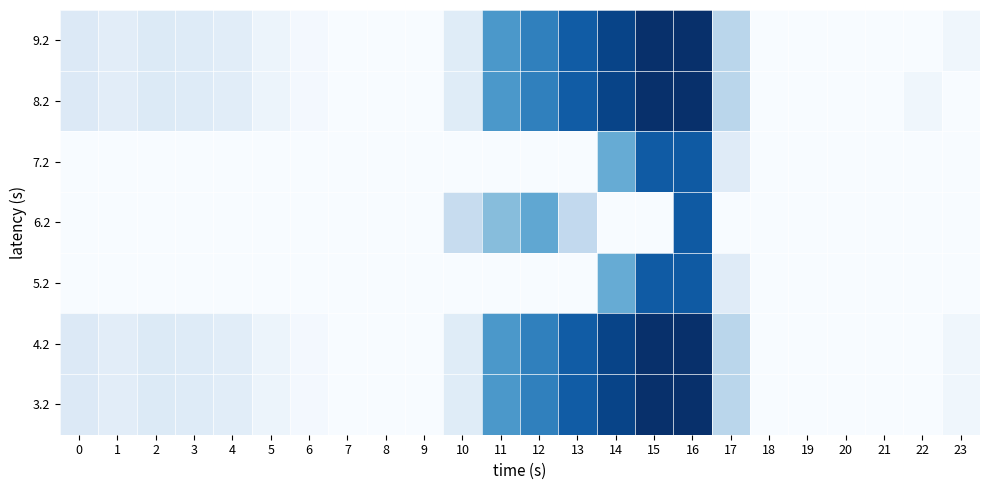

Reading left to right, what are all the values shown in this chart?

3.2: 0=0.1	1=0.1	2=0.1	3=0.1	4=0.1	5=0.1	6=0.0	7=0.0	8=0.0	9=0.0	10=0.1	11=0.6	12=0.7	13=0.8	14=0.9	15=1.0	16=1.0	17=0.3	18=0.0	19=0.0	20=0.0	21=0.0	22=0.0	23=0.0
4.2: 0=0.1	1=0.1	2=0.1	3=0.1	4=0.1	5=0.1	6=0.0	7=0.0	8=0.0	9=0.0	10=0.1	11=0.6	12=0.7	13=0.8	14=0.9	15=1.0	16=1.0	17=0.3	18=0.0	19=0.0	20=0.0	21=0.0	22=0.0	23=0.0
5.2: 0=0.0	1=0.0	2=0.0	3=0.0	4=0.0	5=0.0	6=0.0	7=0.0	8=0.0	9=0.0	10=0.0	11=0.0	12=0.0	13=0.0	14=0.5	15=0.8	16=0.8	17=0.1	18=0.0	19=0.0	20=0.0	21=0.0	22=0.0	23=0.0
6.2: 0=0.0	1=0.0	2=0.0	3=0.0	4=0.0	5=0.0	6=0.0	7=0.0	8=0.0	9=0.0	10=0.2	11=0.4	12=0.5	13=0.3	14=0.0	15=0.0	16=0.8	17=0.0	18=0.0	19=0.0	20=0.0	21=0.0	22=0.0	23=0.0
7.2: 0=0.0	1=0.0	2=0.0	3=0.0	4=0.0	5=0.0	6=0.0	7=0.0	8=0.0	9=0.0	10=0.0	11=0.0	12=0.0	13=0.0	14=0.5	15=0.8	16=0.8	17=0.1	18=0.0	19=0.0	20=0.0	21=0.0	22=0.0	23=0.0
8.2: 0=0.1	1=0.1	2=0.1	3=0.1	4=0.1	5=0.1	6=0.0	7=0.0	8=0.0	9=0.0	10=0.1	11=0.6	12=0.7	13=0.8	14=0.9	15=1.0	16=1.0	17=0.3	18=0.0	19=0.0	20=0.0	21=0.0	22=0.0	23=0.0
9.2: 0=0.1	1=0.1	2=0.1	3=0.1	4=0.1	5=0.1	6=0.0	7=0.0	8=0.0	9=0.0	10=0.1	11=0.6	12=0.7	13=0.8	14=0.9	15=1.0	16=1.0	17=0.3	18=0.0	19=0.0	20=0.0	21=0.0	22=0.0	23=0.0